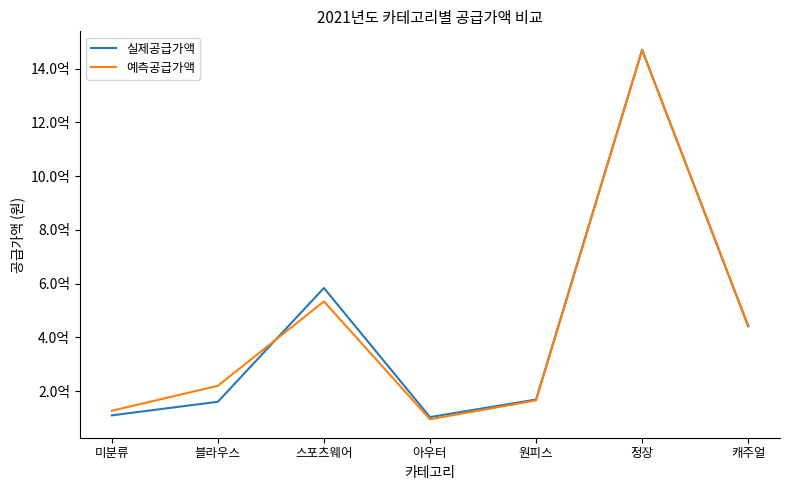

Is it true that 예측공급가액 equals 127242000 at 미분류?

True